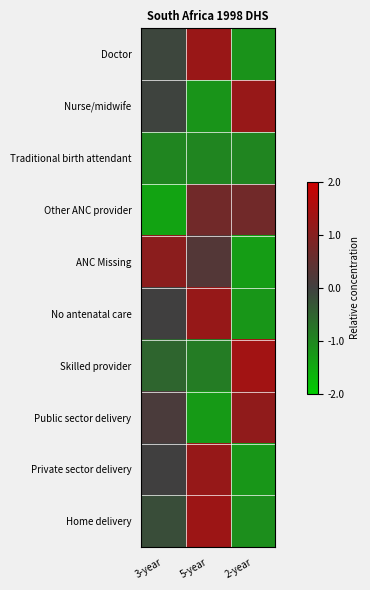

At 2-year, list the series in order from smallest to largest.

ANC Missing, Private sector delivery, No antenatal care, Doctor, Home delivery, Traditional birth attendant, Other ANC provider, Public sector delivery, Nurse/midwife, Skilled provider